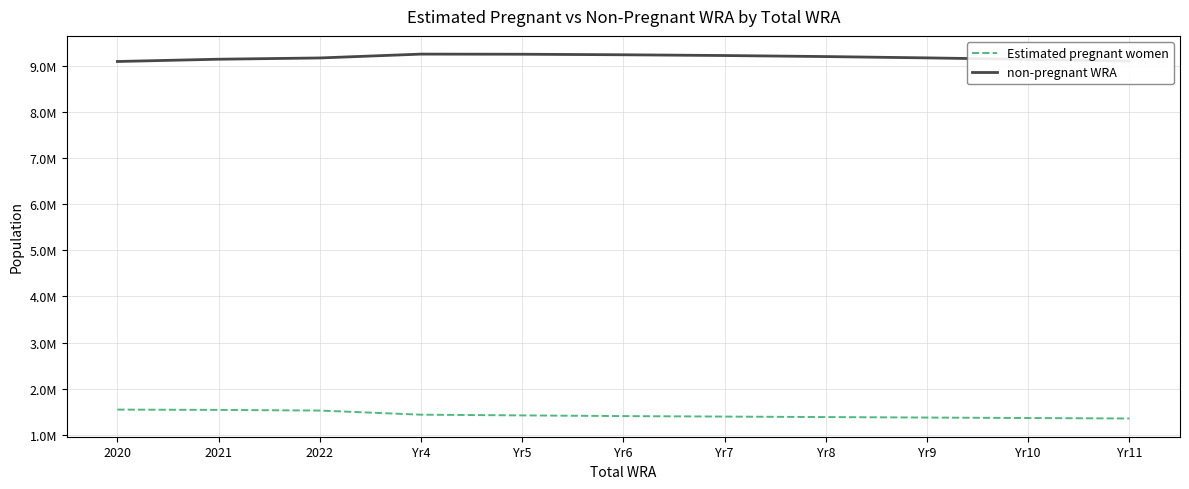

What are all the series names shown in the legend?

Estimated pregnant women, non-pregnant WRA